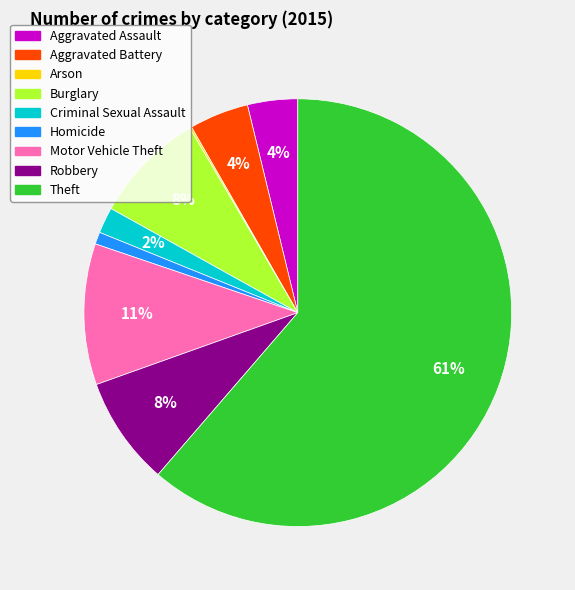

What is the largest slice in the pie chart?

Theft